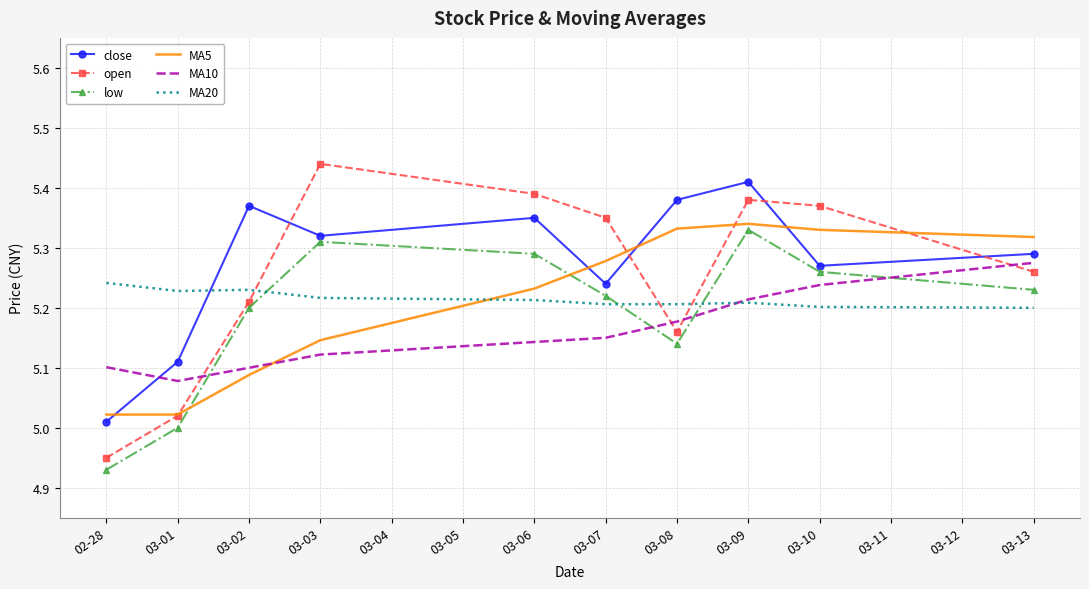

Where do close and MA10 first cross each other?

02-28 and 03-01